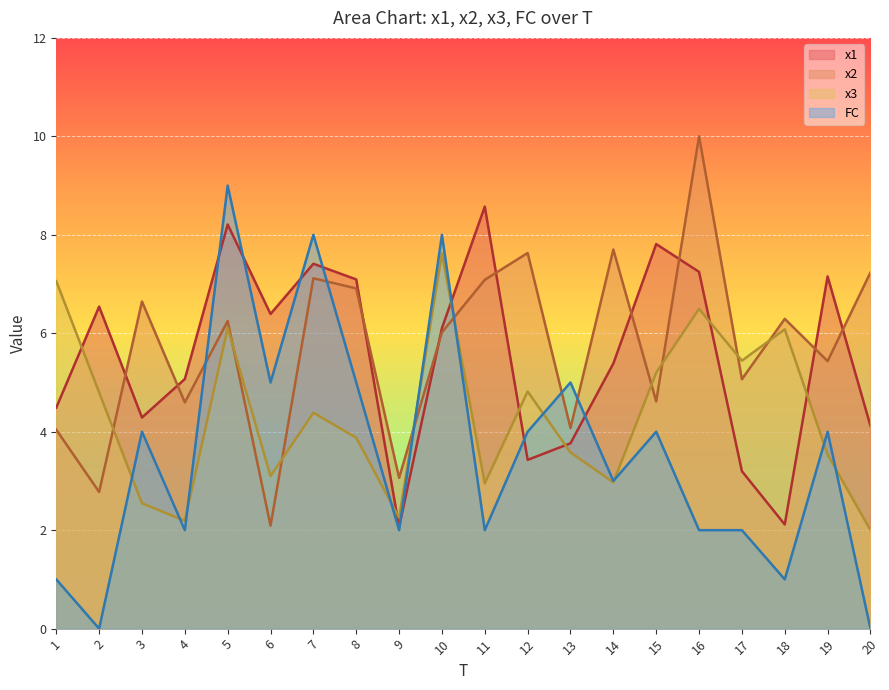

Reading left to right, transcribe all the data shown in this chart.

x1: 1=4.5	2=6.5	3=4.3	4=5.1	5=8.2	6=6.4	7=7.4	8=7.1	9=2.1	10=6.1	11=8.6	12=3.4	13=3.8	14=5.4	15=7.8	16=7.2	17=3.2	18=2.1	19=7.2	20=4.1
x2: 1=4.0	2=2.8	3=6.6	4=4.6	5=6.2	6=2.1	7=7.1	8=6.9	9=3.1	10=6.0	11=7.1	12=7.6	13=4.1	14=7.7	15=4.6	16=10.0	17=5.1	18=6.3	19=5.4	20=7.2
x3: 1=7.1	2=4.8	3=2.5	4=2.2	5=6.1	6=3.1	7=4.4	8=3.9	9=2.3	10=7.6	11=2.9	12=4.8	13=3.6	14=3.0	15=5.2	16=6.5	17=5.4	18=6.1	19=3.5	20=2.0
FC: 1=1.0	2=0.0	3=4.0	4=2.0	5=9.0	6=5.0	7=8.0	8=5.0	9=2.0	10=8.0	11=2.0	12=4.0	13=5.0	14=3.0	15=4.0	16=2.0	17=2.0	18=1.0	19=4.0	20=0.0